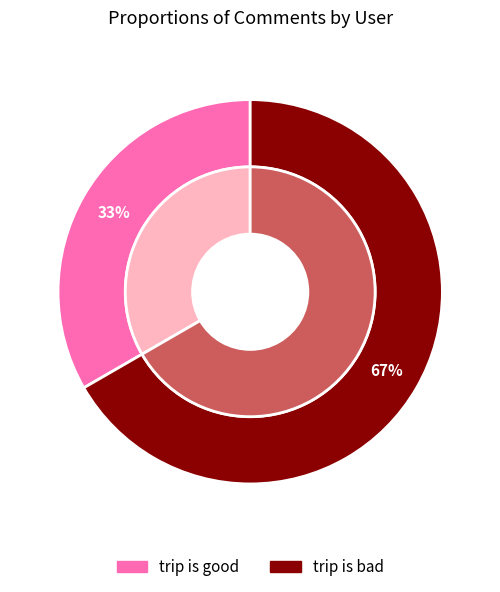

What percentage is the trip is good slice, to the nearest percent?

33%